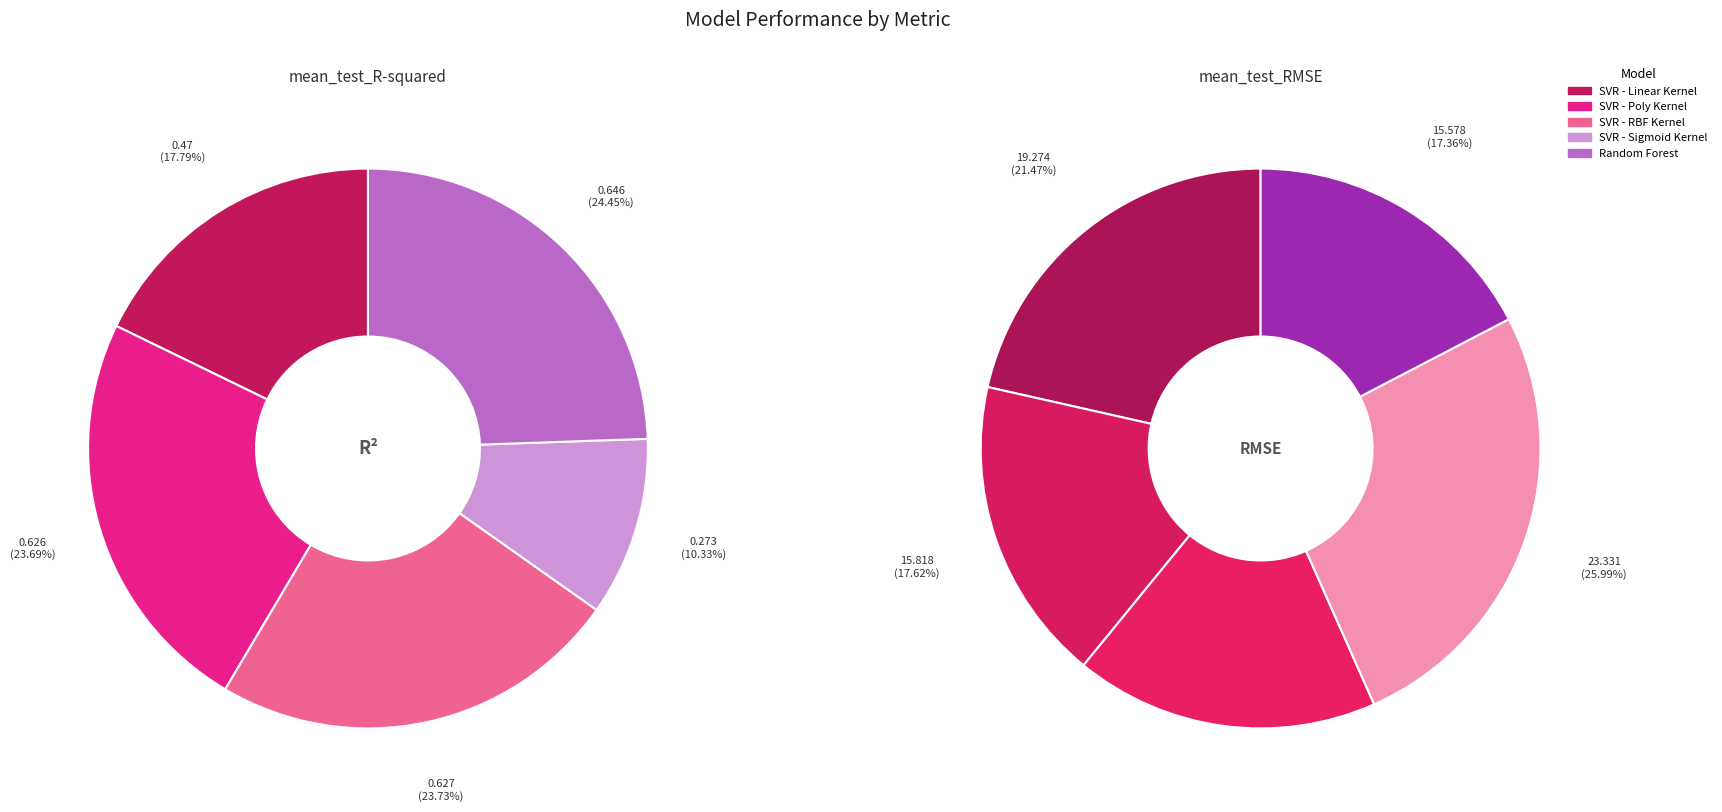

Is it true that SVR - RBF Kernel is 23% of the pie?

False